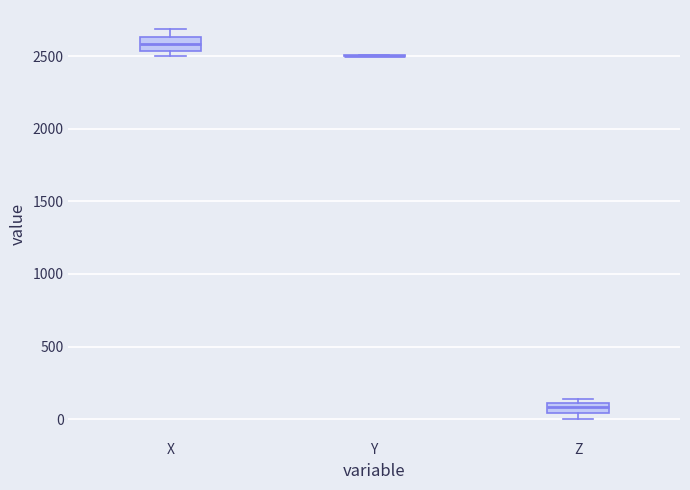

Where is the lower edge of the box for Z on the y-axis? The values are not printed on the chart, so give them approximately, as read against the axis.

50